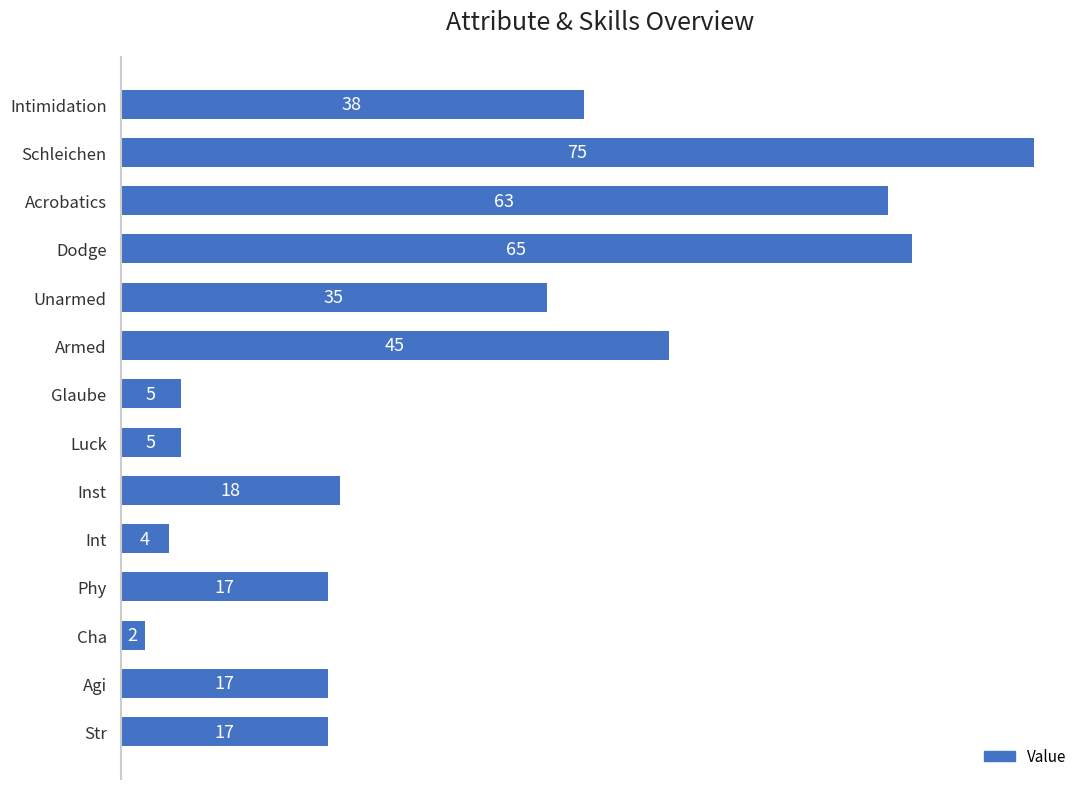

What is the minimum value shown in the chart?

2